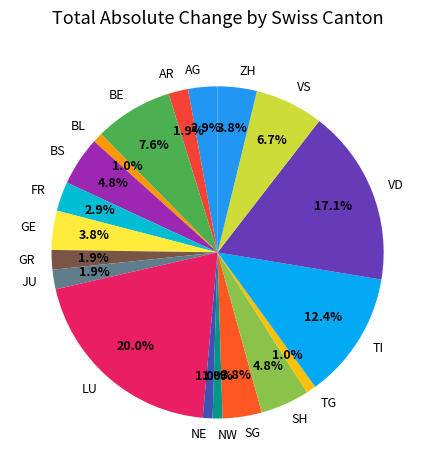

Is the sum of AG and LU greater than half?

No